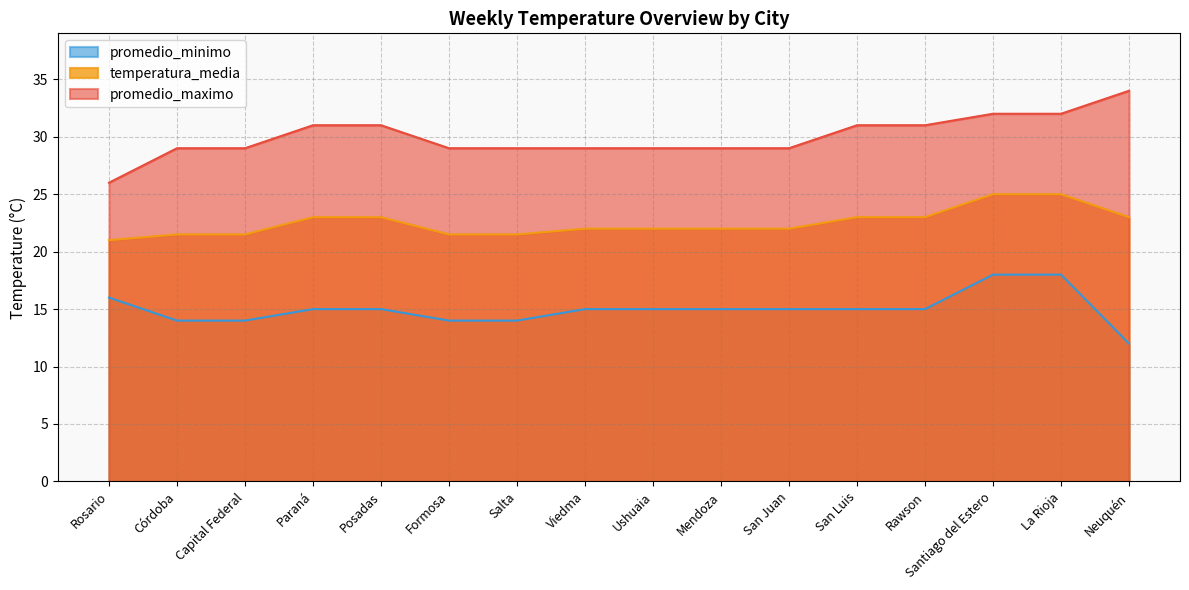

Which category has the highest value across all series?

Neuquén